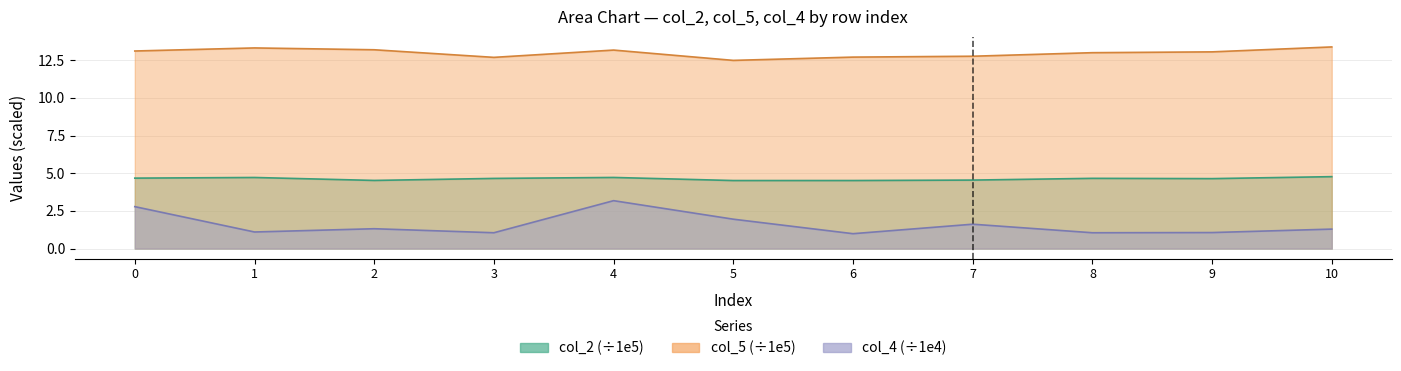

What is the maximum value for col_5?

13.4